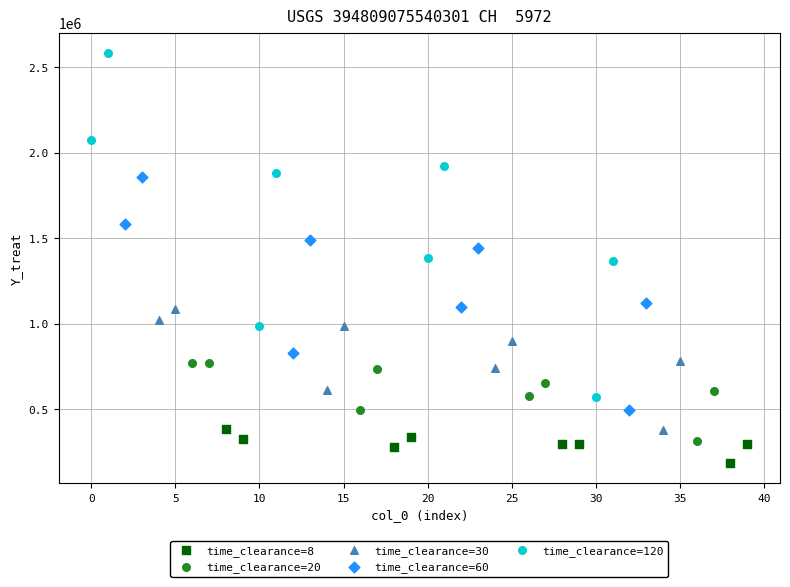

Which series has the widest spread of Y values?

time_clearance=120